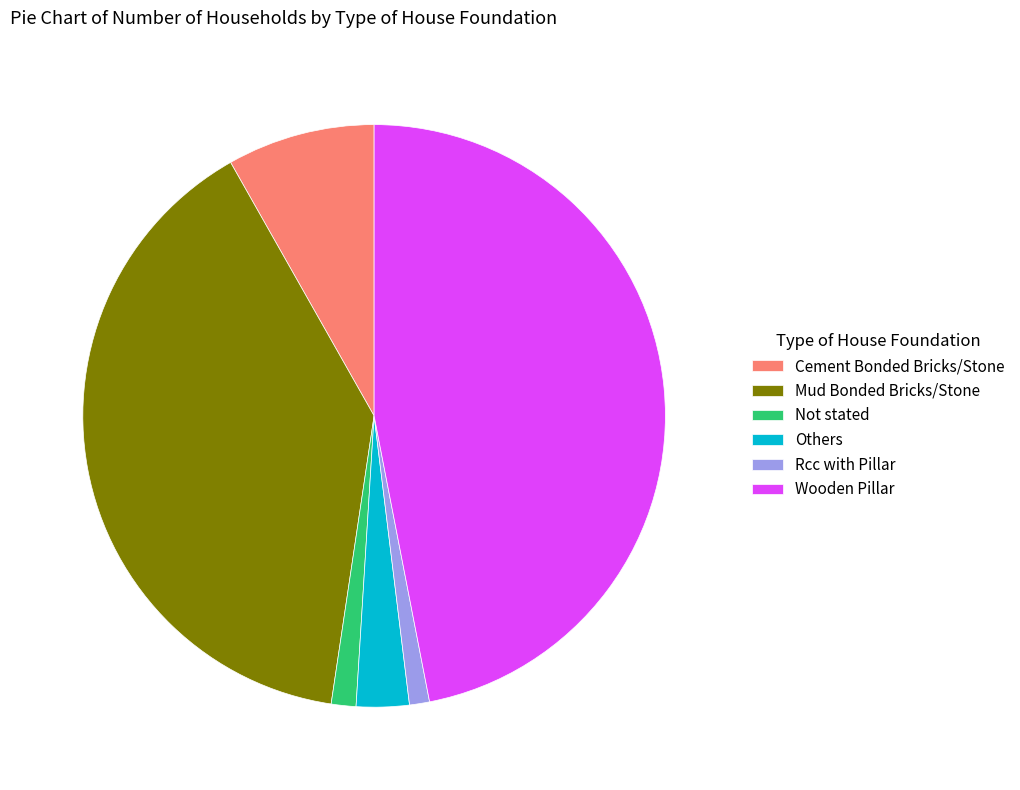

Combined, do Rcc with Pillar and Mud Bonded Bricks/Stone account for over 50%?

No